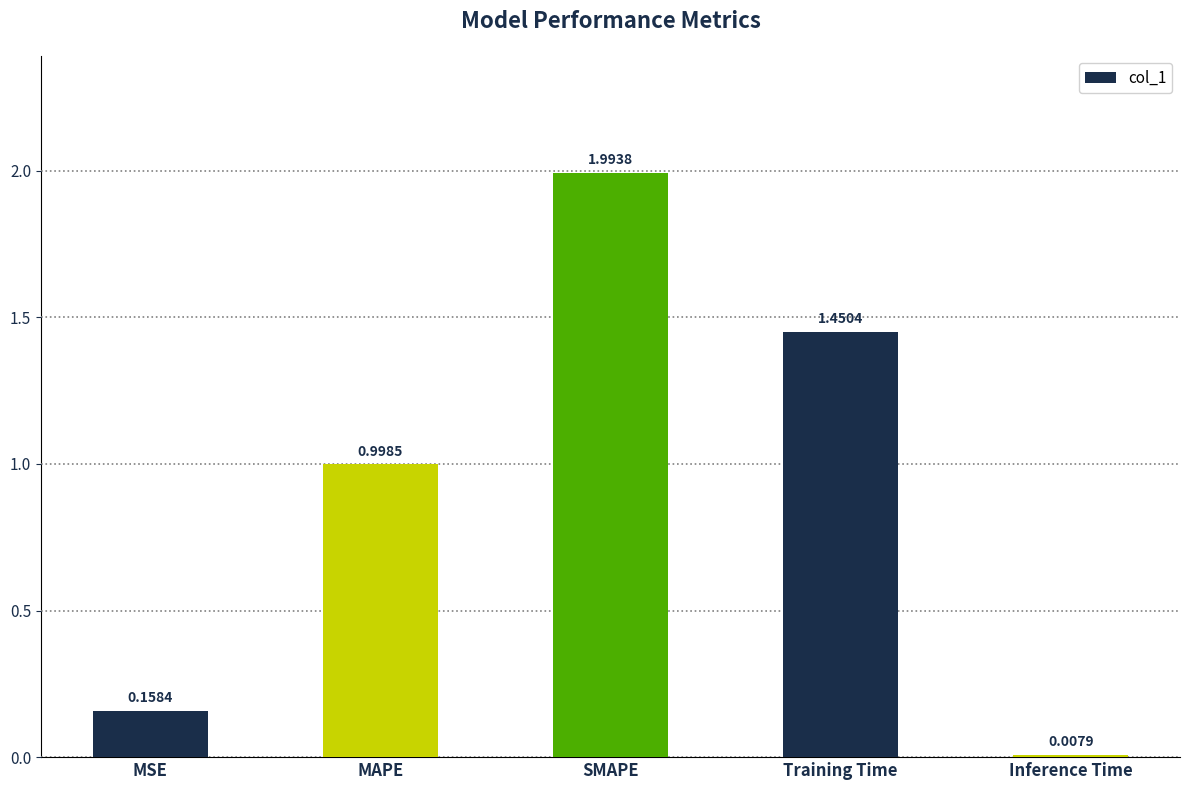

What is the sum of the values at MSE and Training Time?

1.6